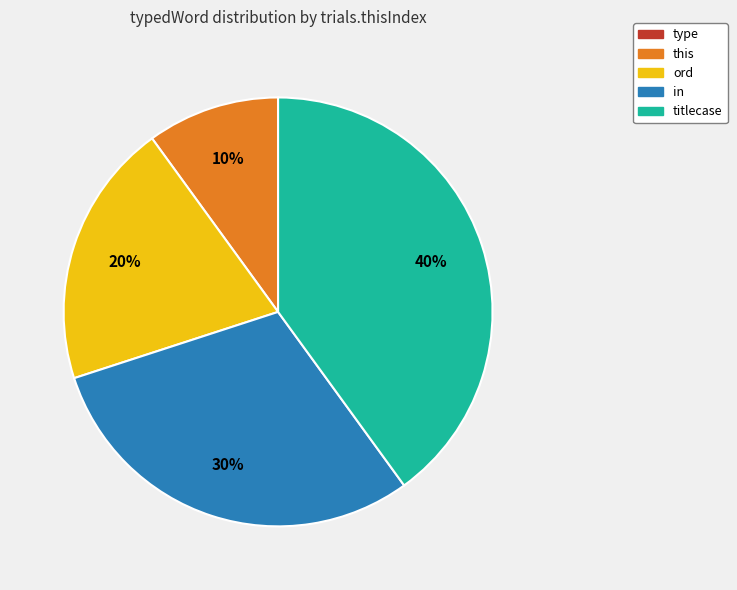

Is the sum of this and ord greater than half?

No